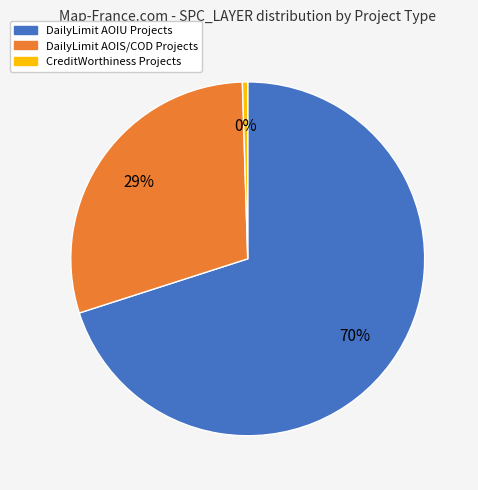

Count the number of slices in the pie.

3